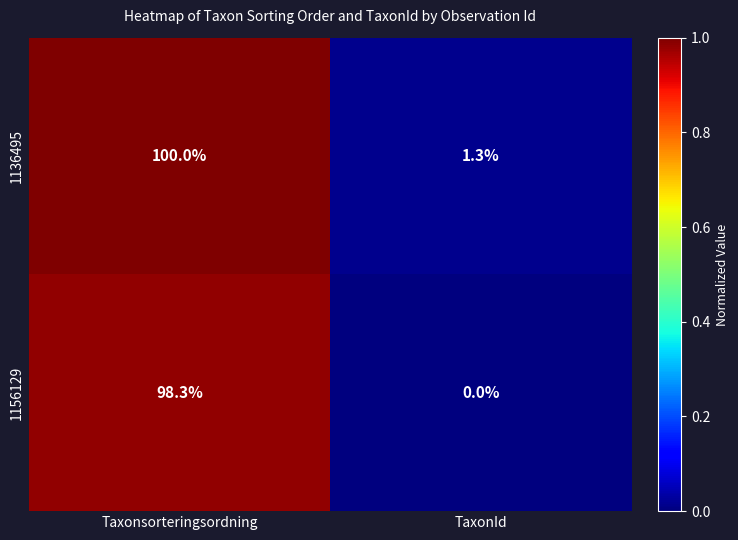

The value of 1156129 at Taxonsorteringsordning is 143.7. True or false?

False